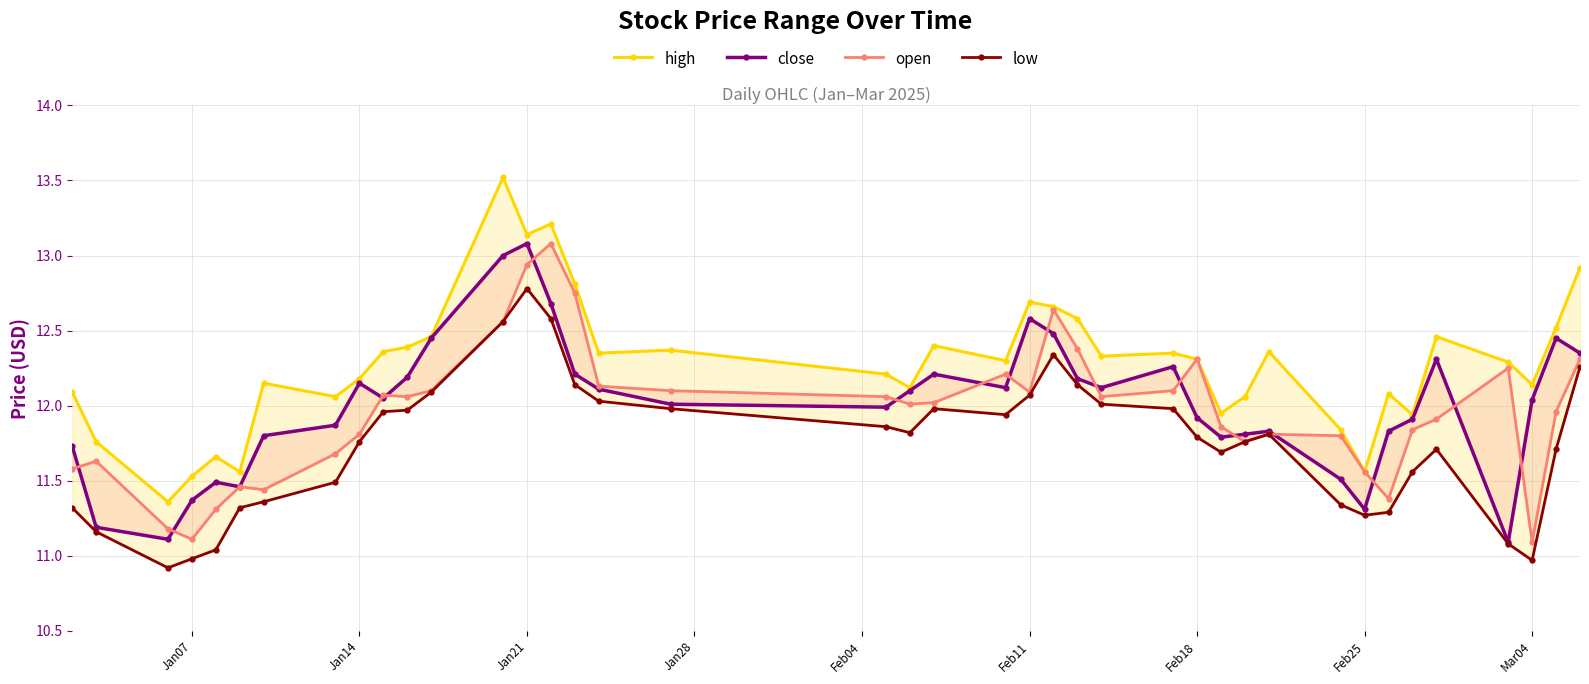

Does the chart have visible grid lines?

Yes